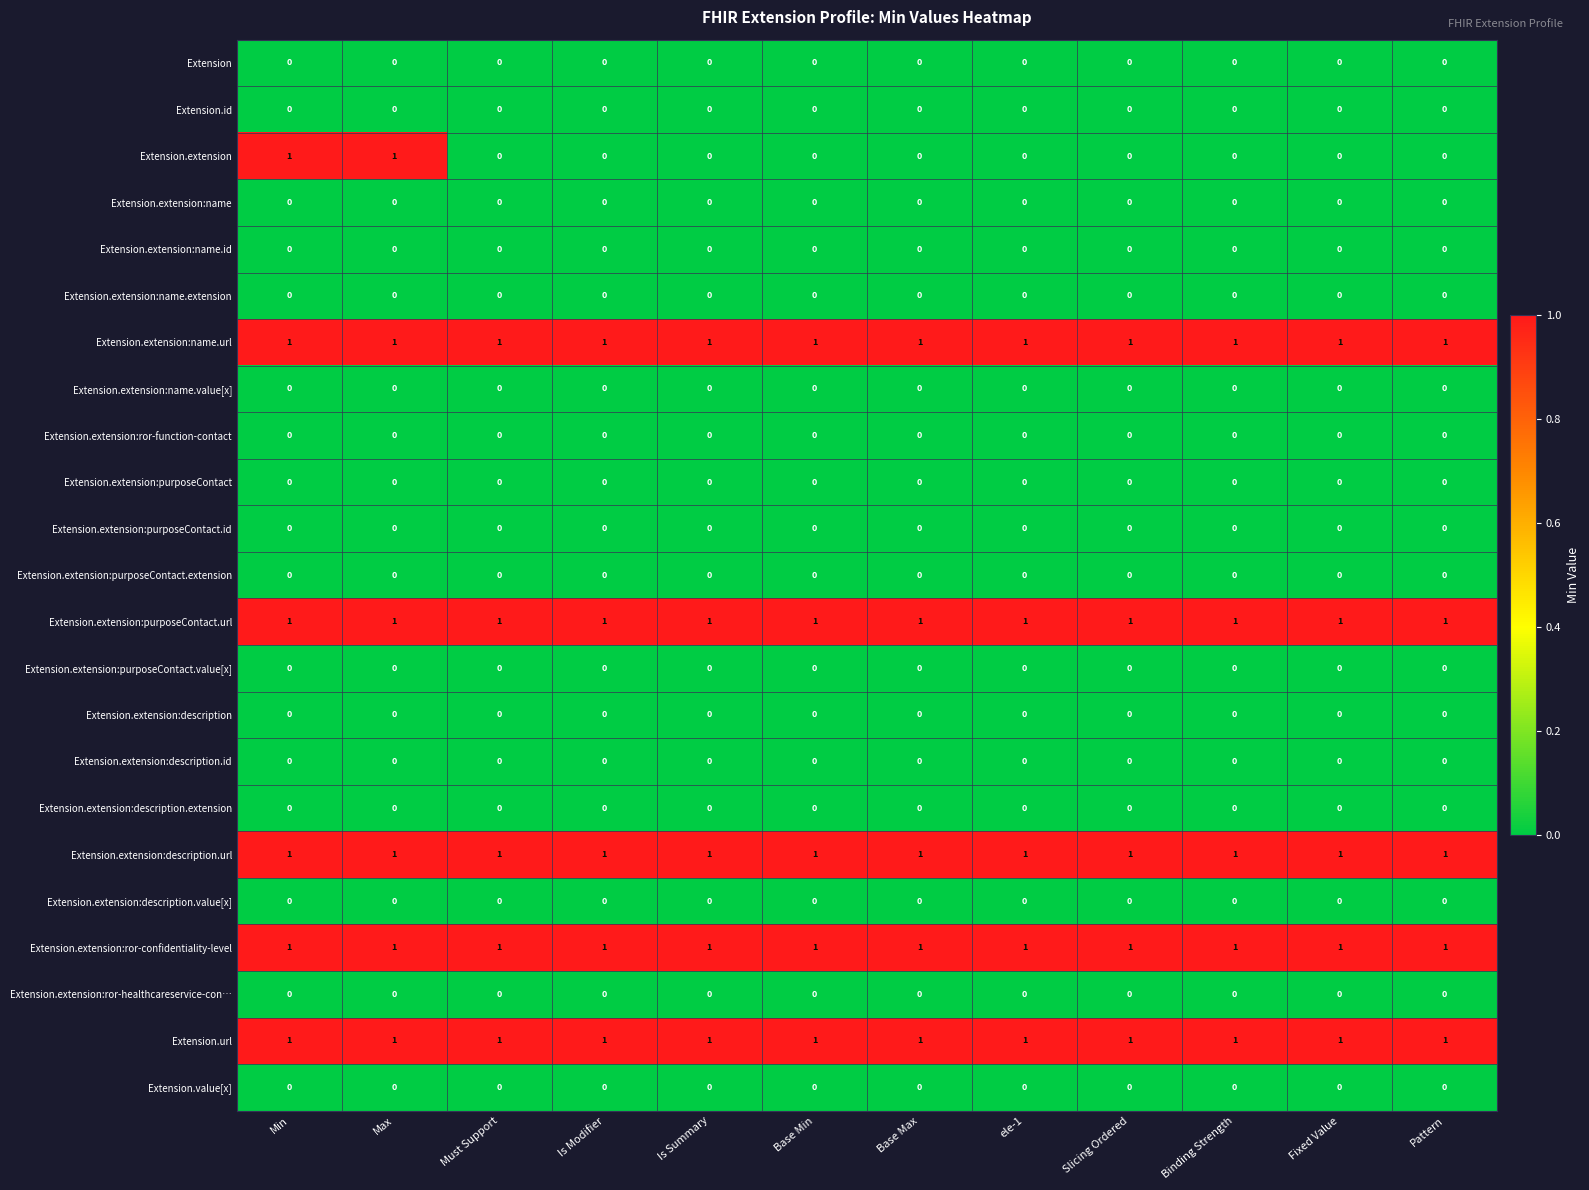

The Extension.extension:description.url series shows 1 at Is Summary. True or false?

True